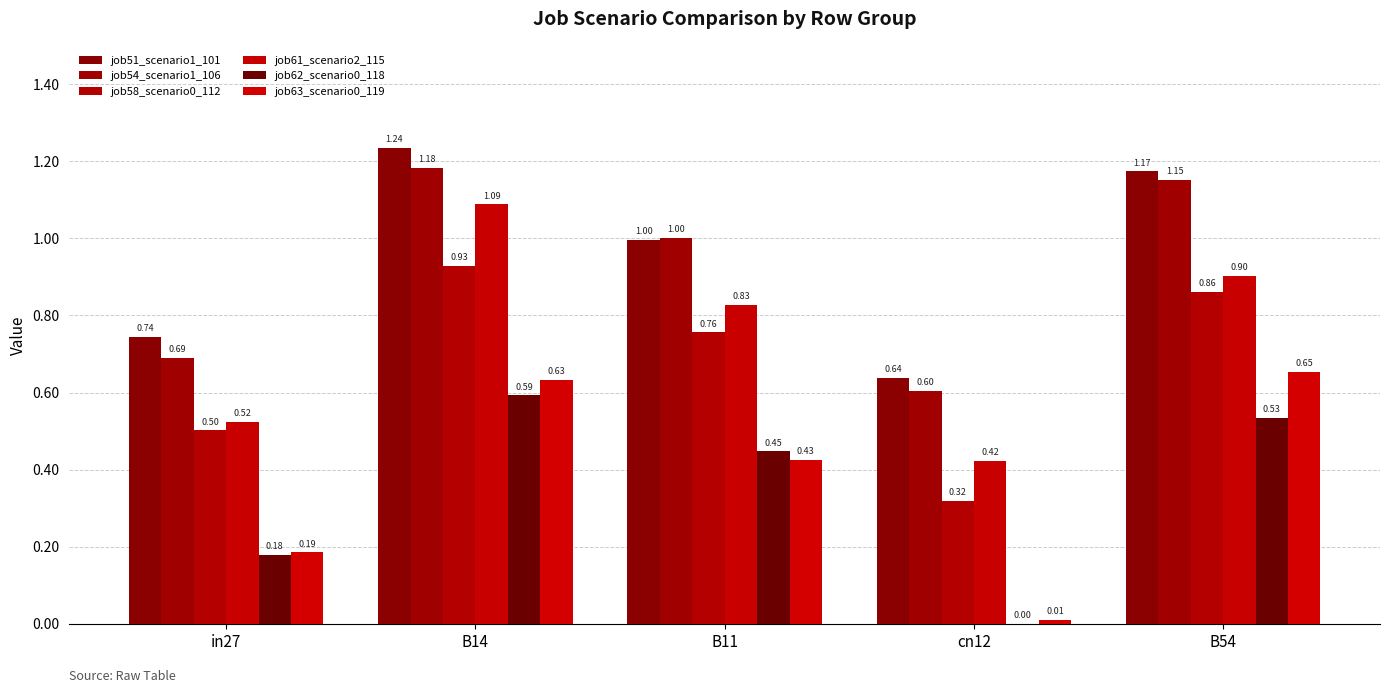

Between cn12 and B54, which series saw the biggest shift?

job63_scenario0_119